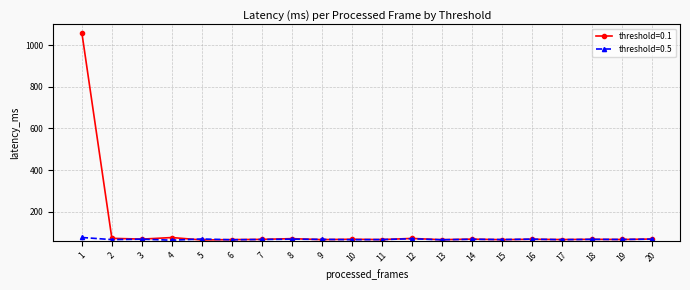

At which label does threshold=0.1 first exceed 67?

1